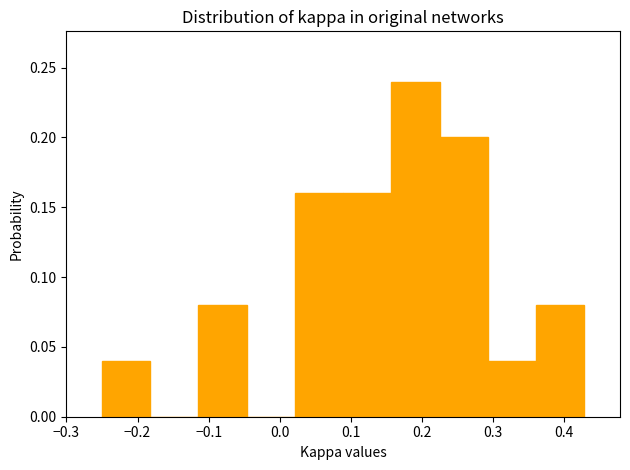

Which range on the x-axis has the tallest bar?

0.16 to 0.23